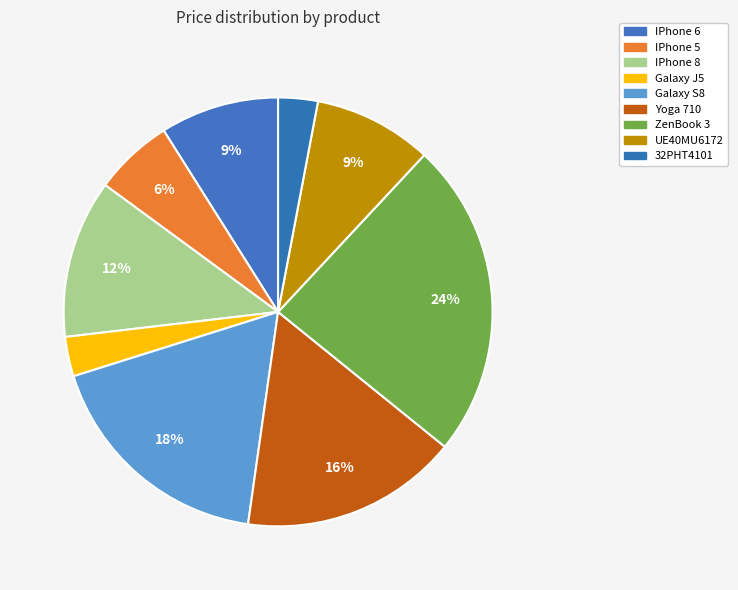

How many slices are in this pie chart?

9